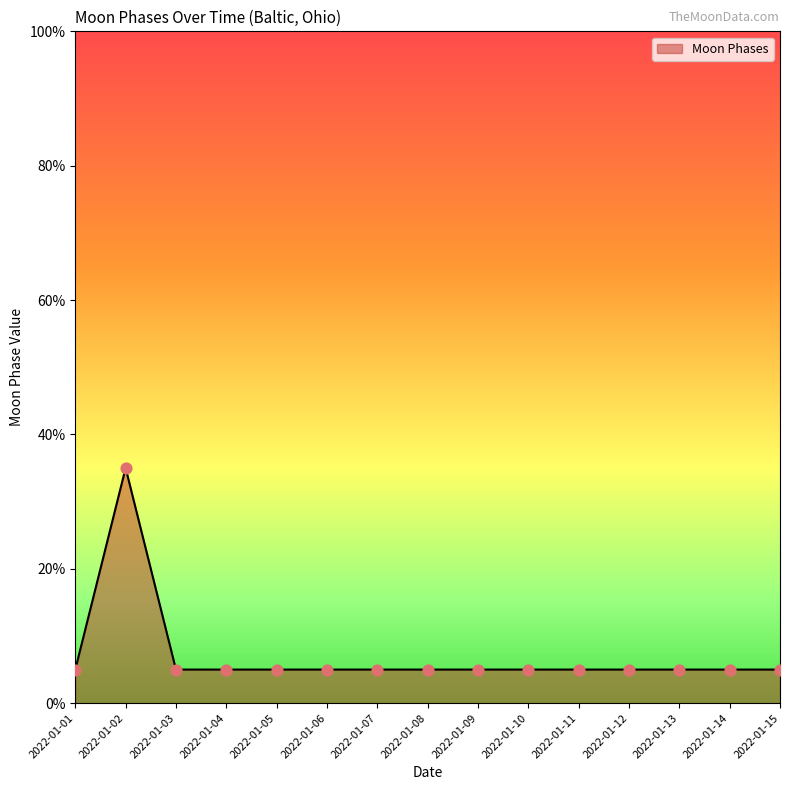

What is the ratio of the value at 2022-01-11 to the value at 2022-01-09?

1.0